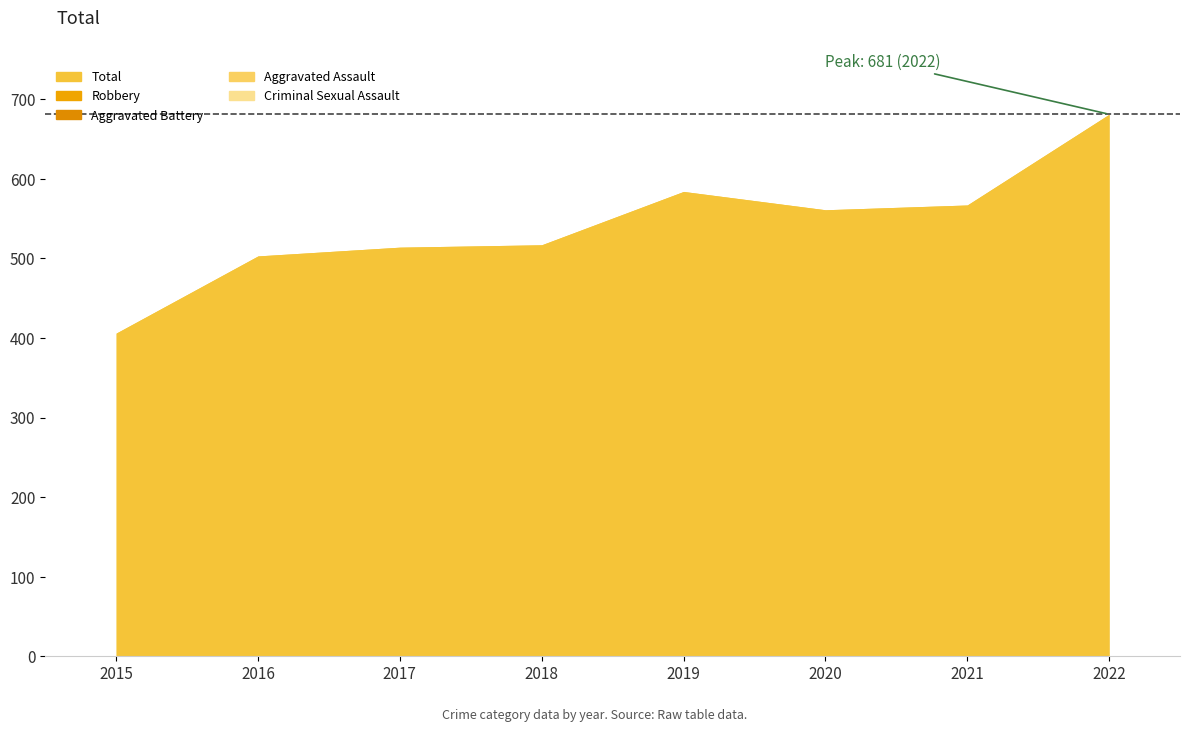

Reading left to right, what are all the values shown in this chart?

Aggravated Assault: 33	55	74	56	69	69	86	93
Aggravated Battery: 63	66	106	107	100	107	107	161
Criminal Sexual Assault: 9	7	5	7	4	2	11	16
Robbery: 301	374	328	346	410	381	359	407
Total: 406	503	514	517	584	561	567	681